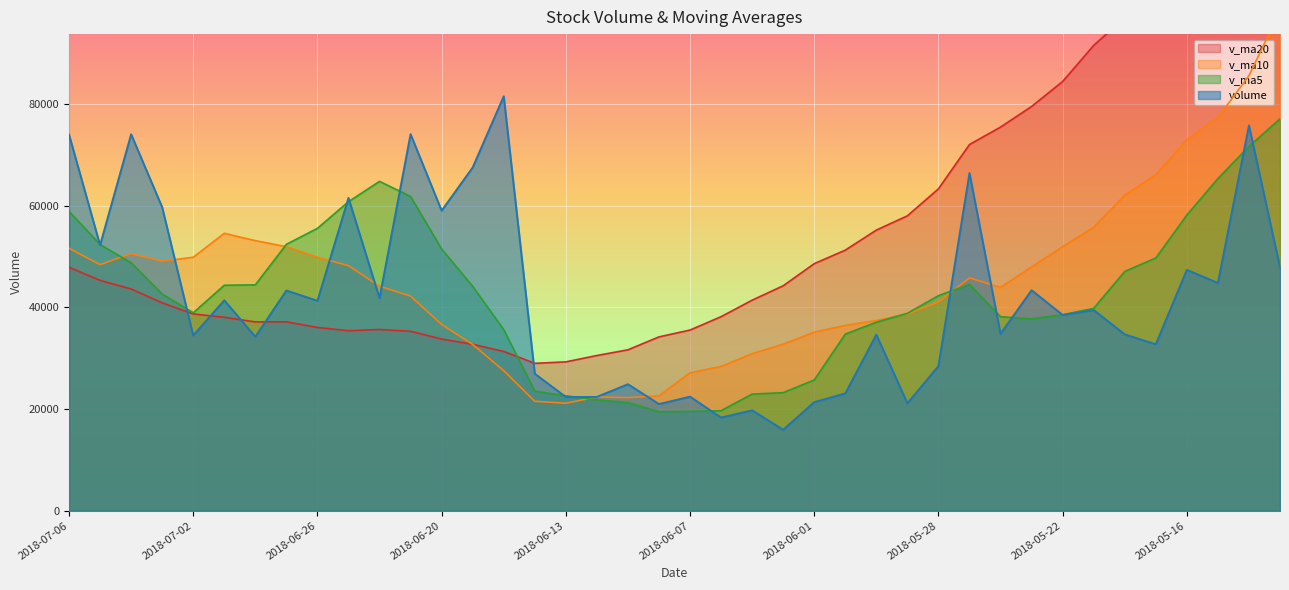

Where is the first local maximum for v_ma10?

2018-07-04